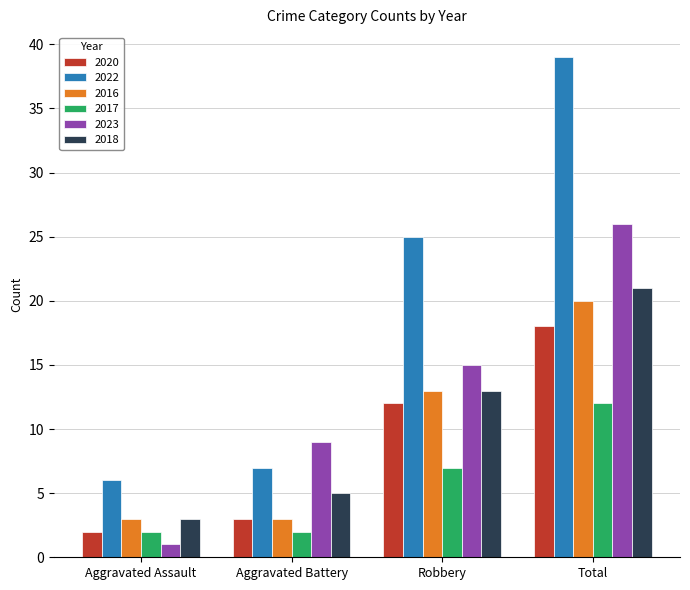

What is the smallest value displayed?

1